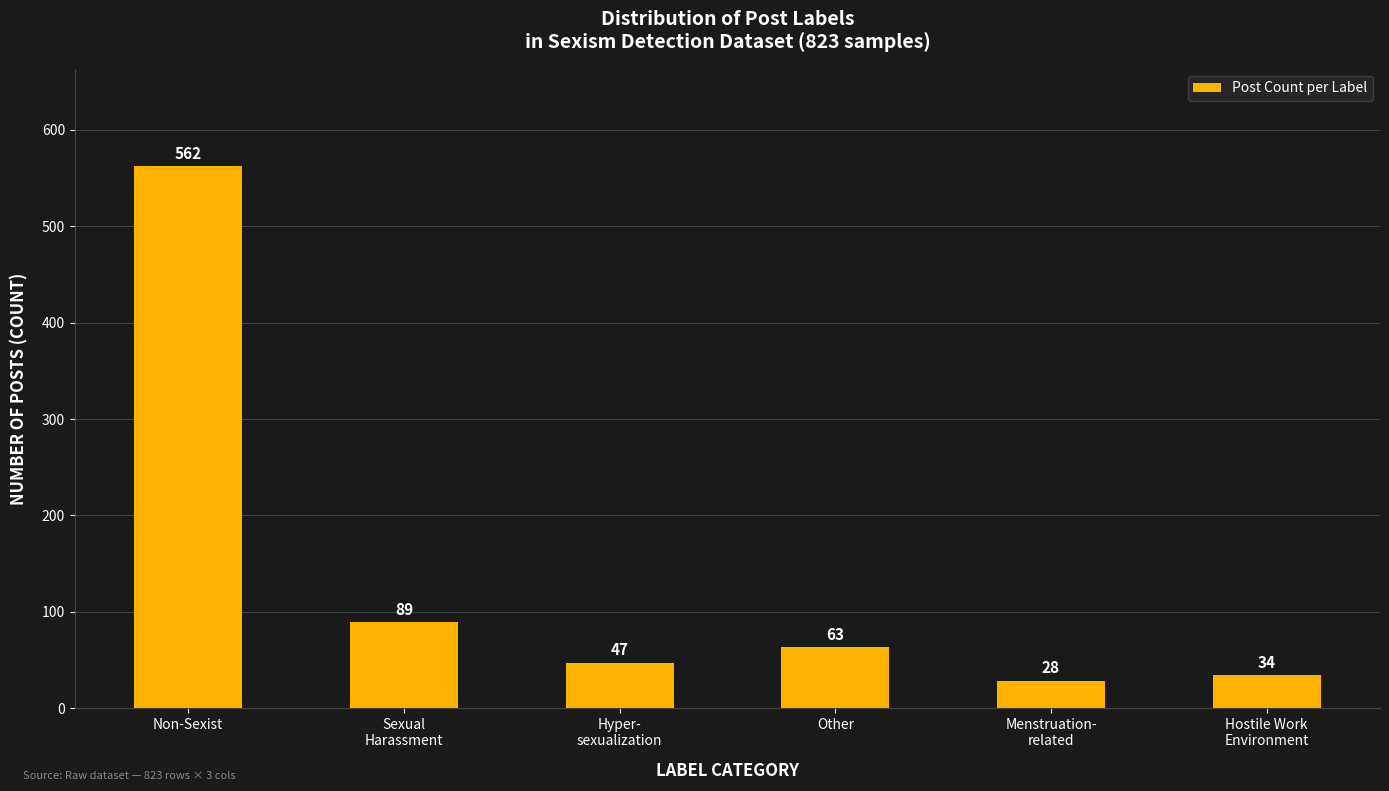

Reading left to right, extract all data points from this chart.

Non-Sexist=562	Sexual
Harassment=89	Hyper-
sexualization=47	Other=63	Menstruation-
related=28	Hostile Work
Environment=34